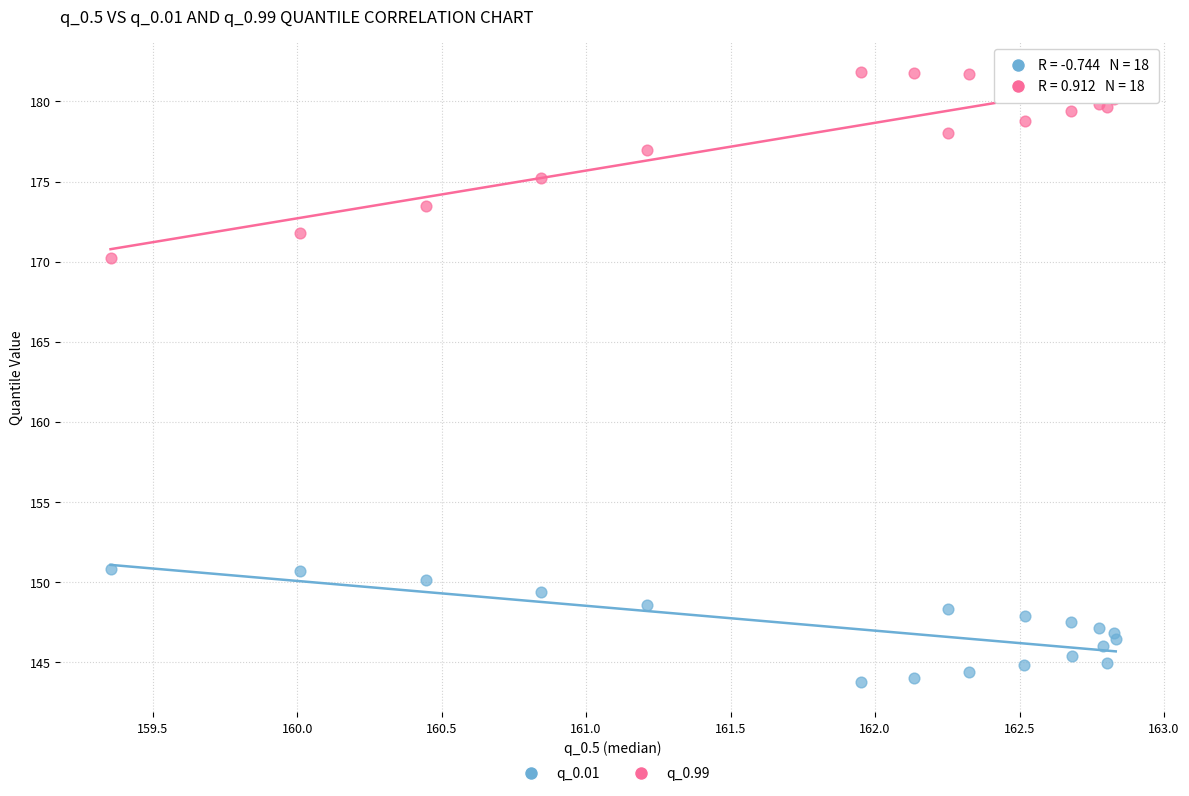

Across all series, what Y value is closest to 162?

170.2